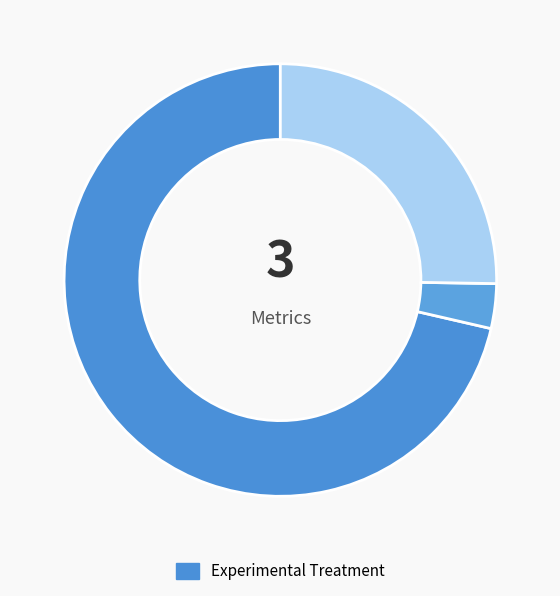

How many segments does this pie chart have?

3